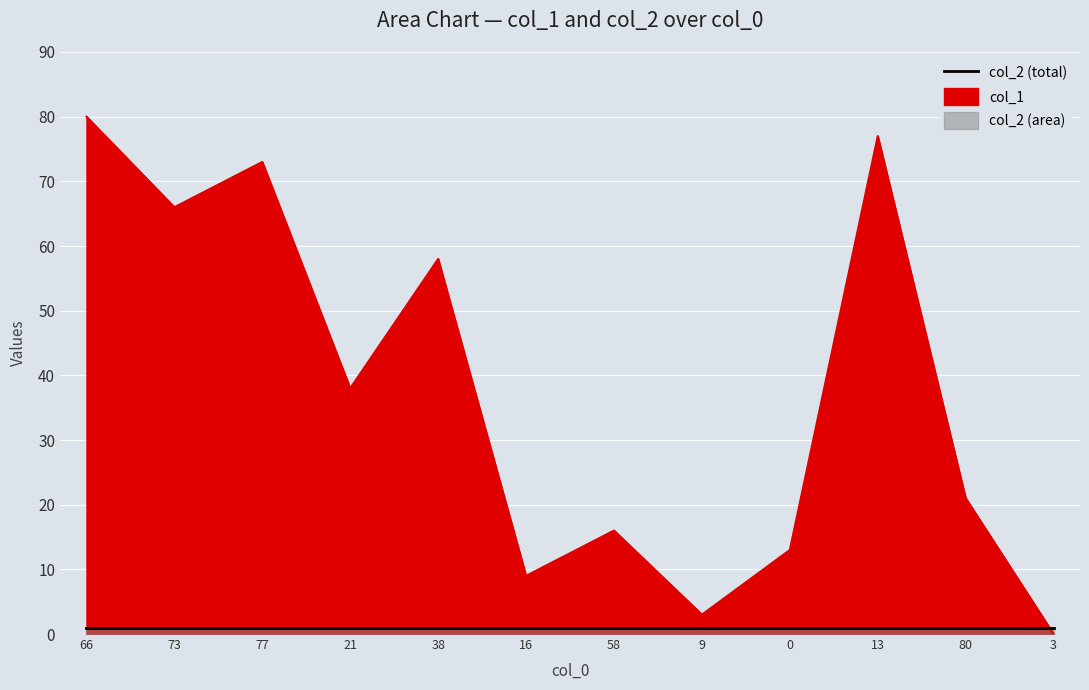

At which label does the data first exceed 38?

66